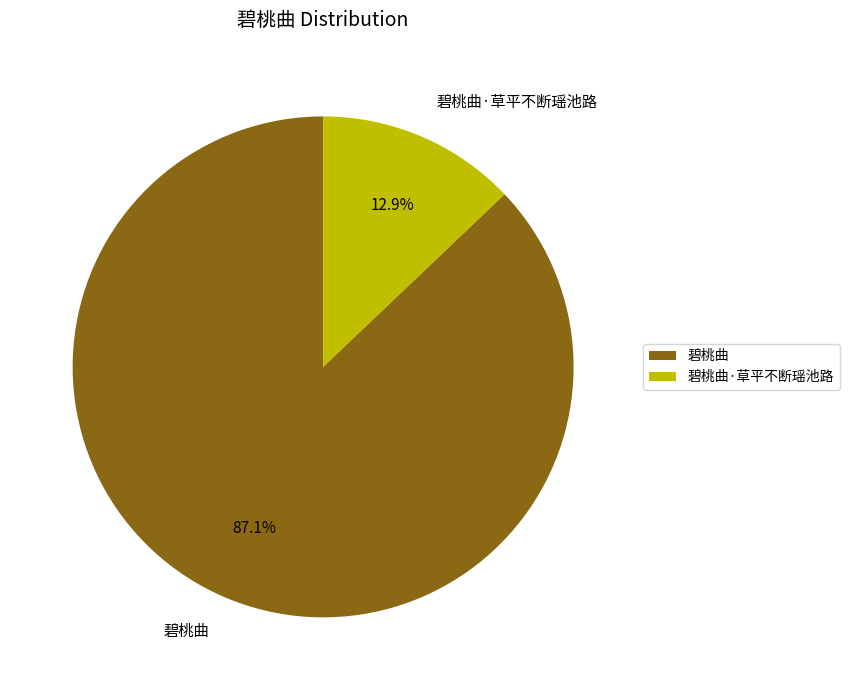

To the nearest percent, what is the combined percentage of 碧桃曲·草平不断瑶池路 and 碧桃曲?

100%